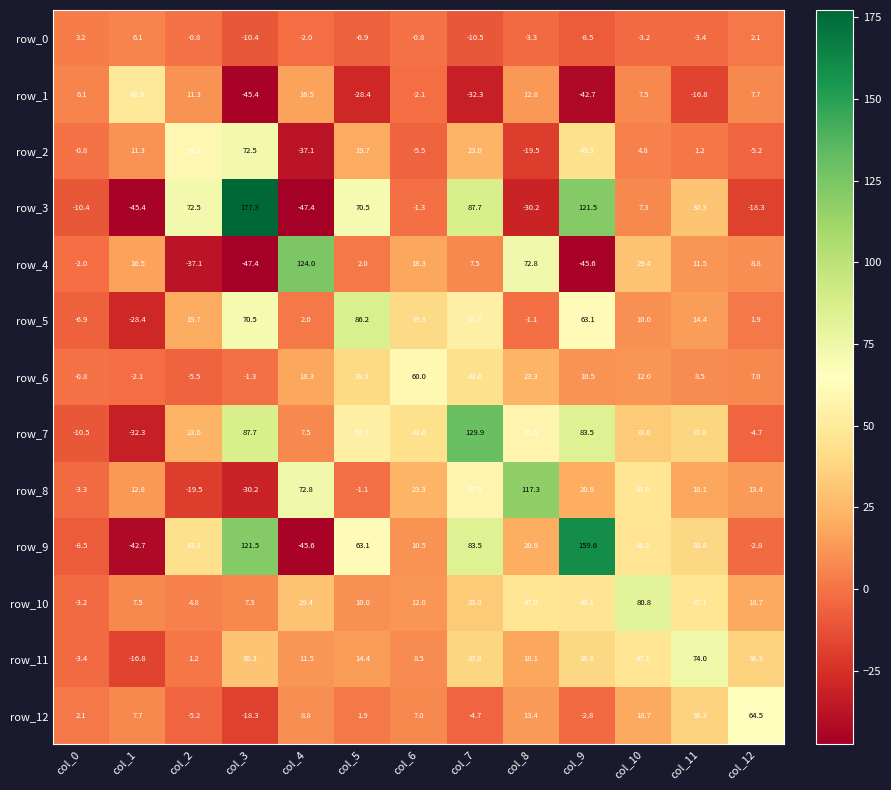

Count the number of data series in this chart.

13